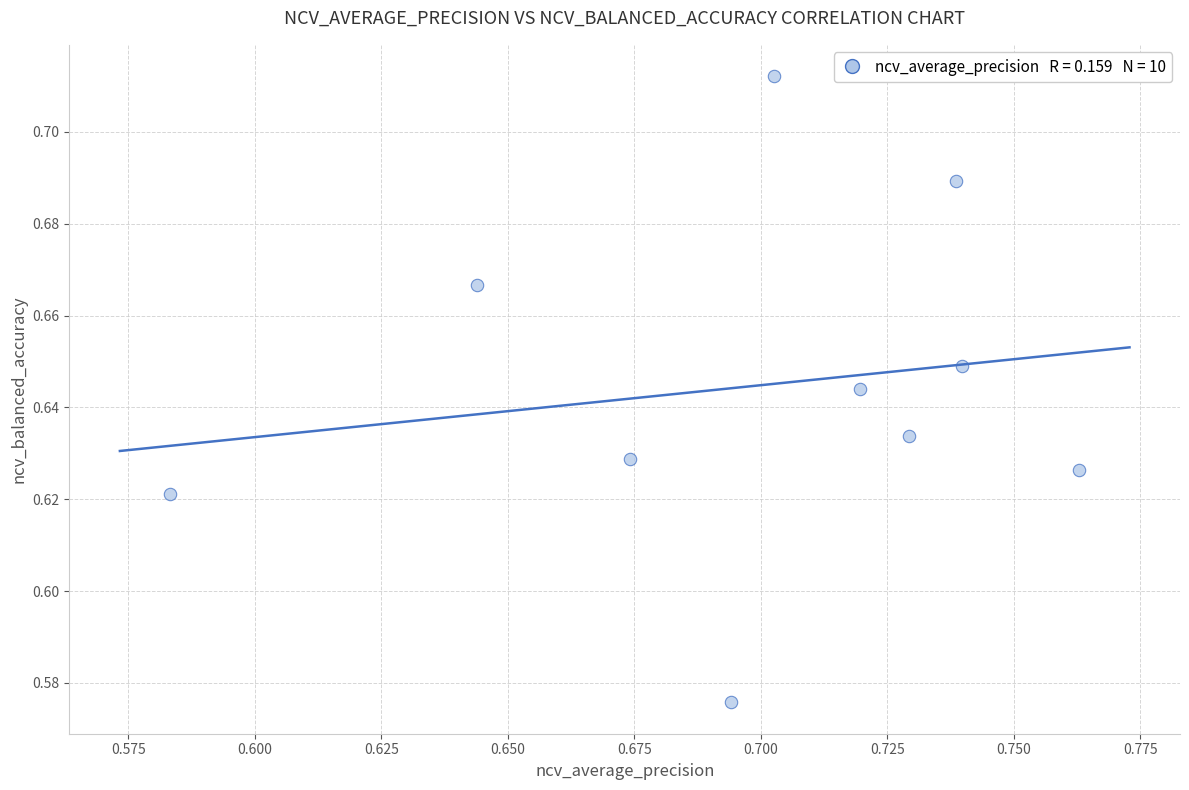

How many points are shown in the scatter plot?

10